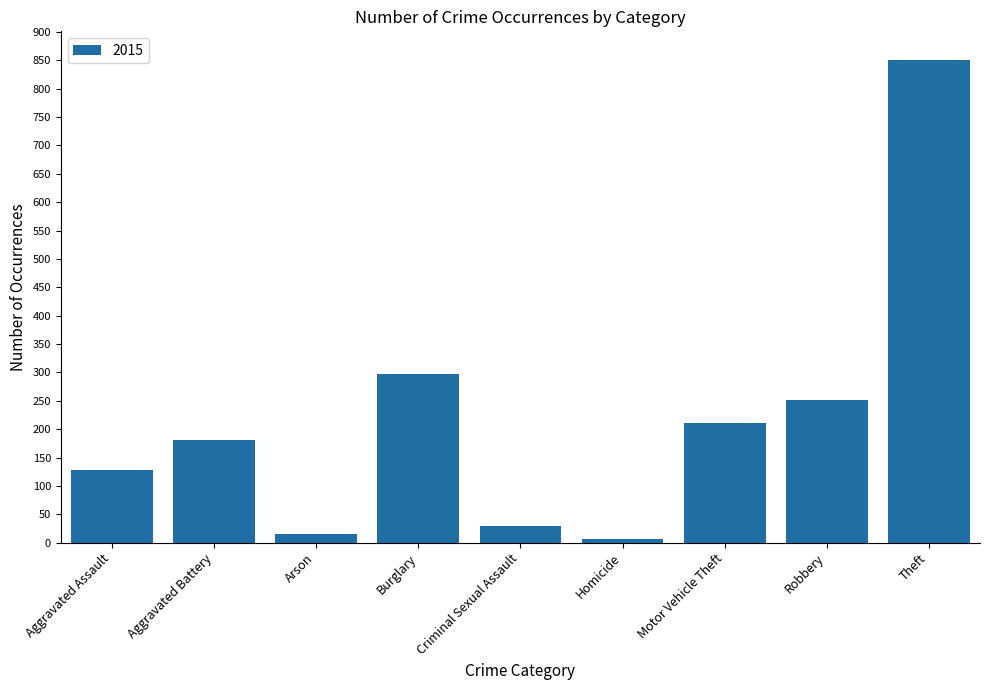

What is the label of the 5th bar from the right?

Criminal Sexual Assault